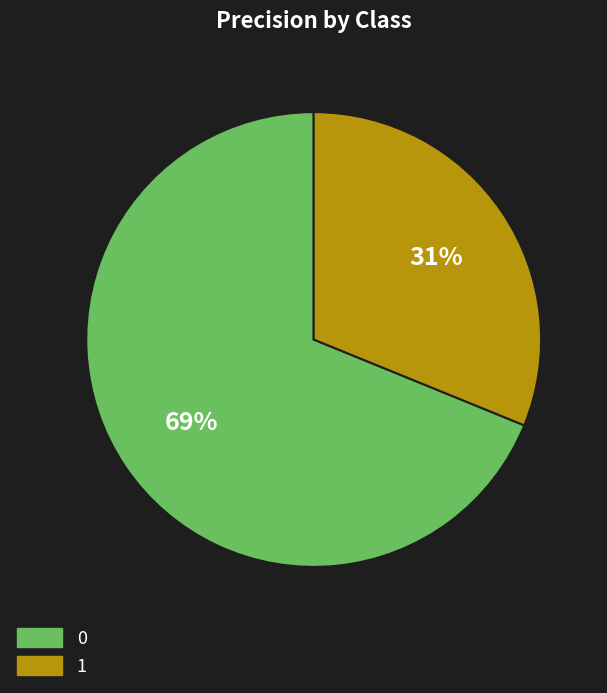

What percentage is the 0 slice, to the nearest percent?

69%